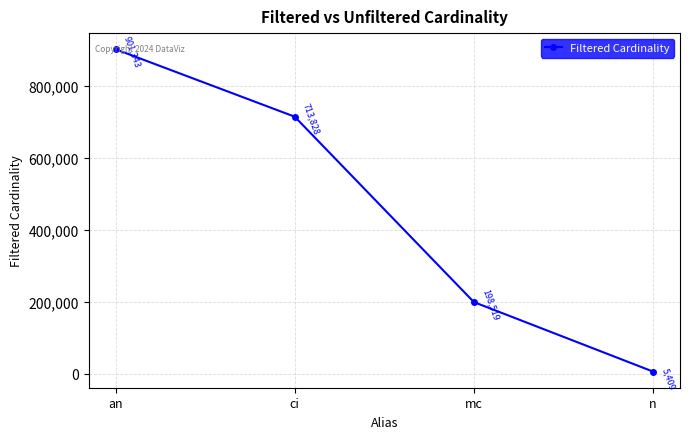

What position from the right is n?

1